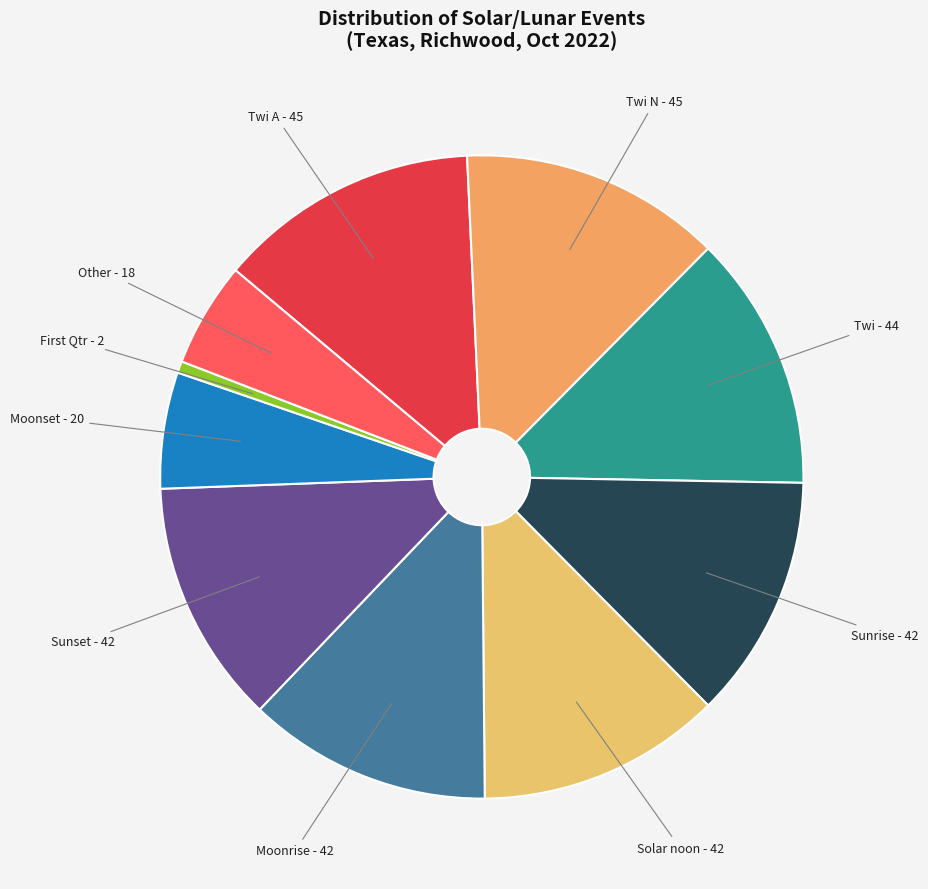

Does Other - 18 represent more than half of the total?

No